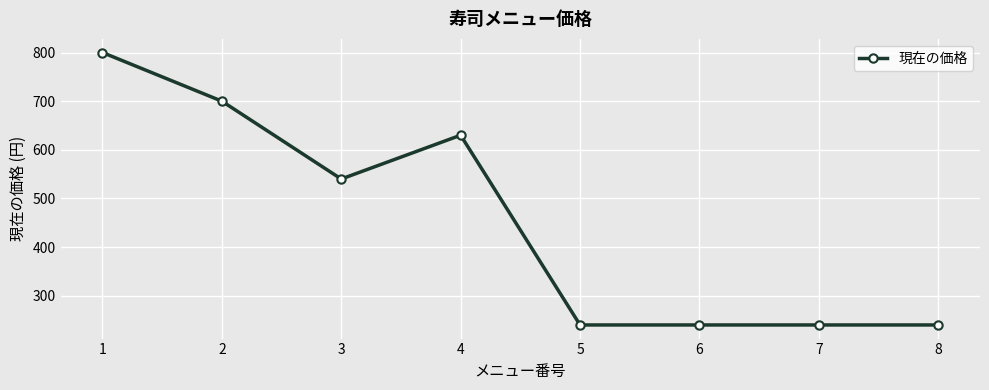

What is the approximate value at 5?

240